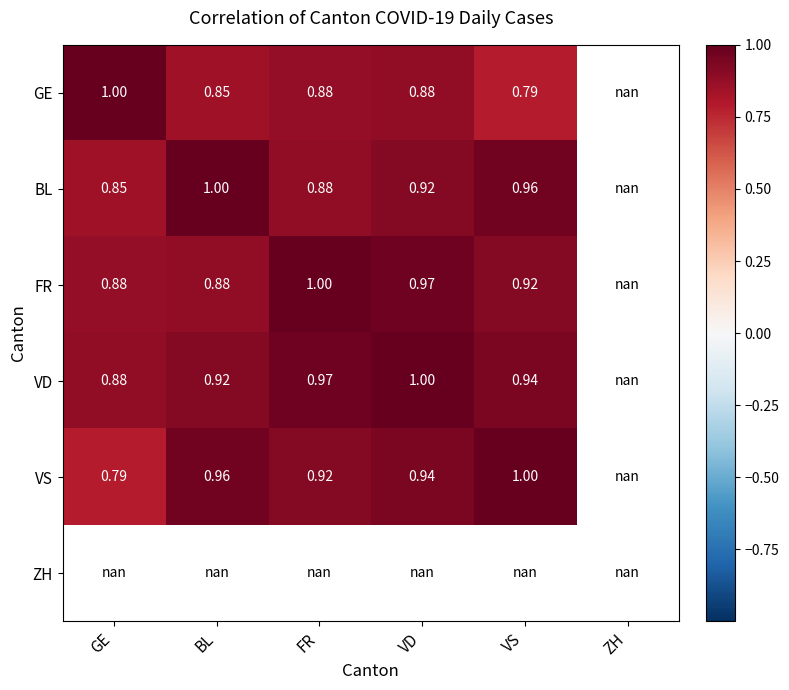

Read the GE value at VS.

0.8